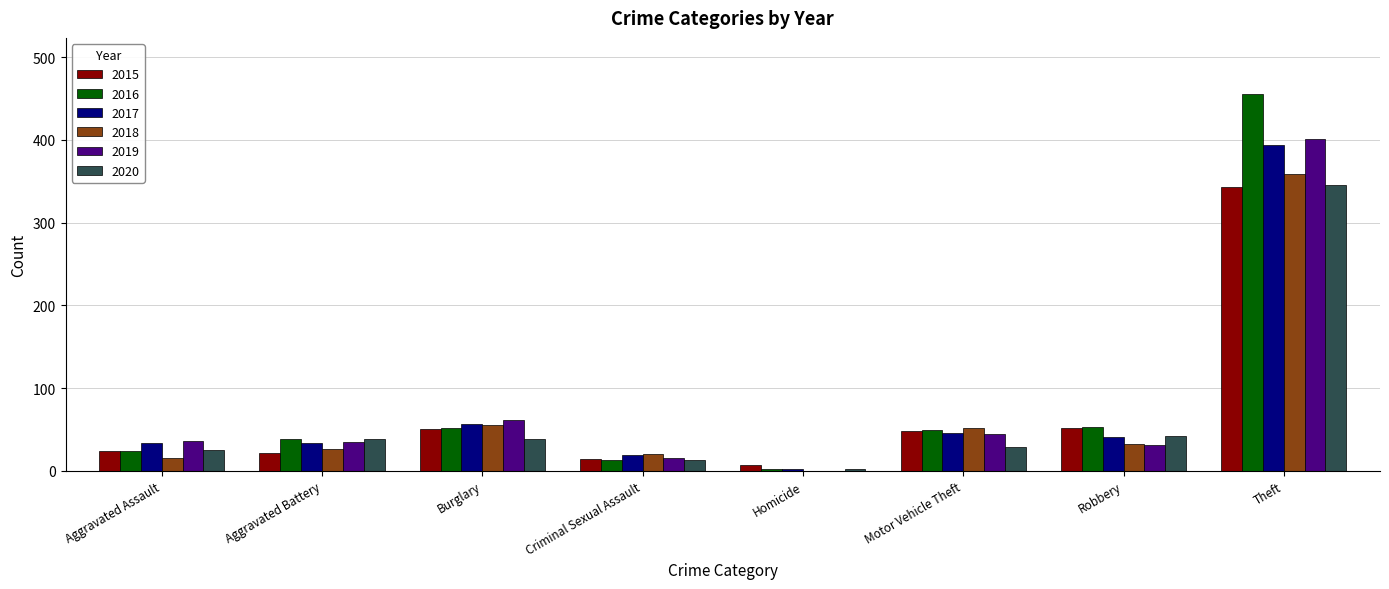

Which series has the widest spread of values?

2016